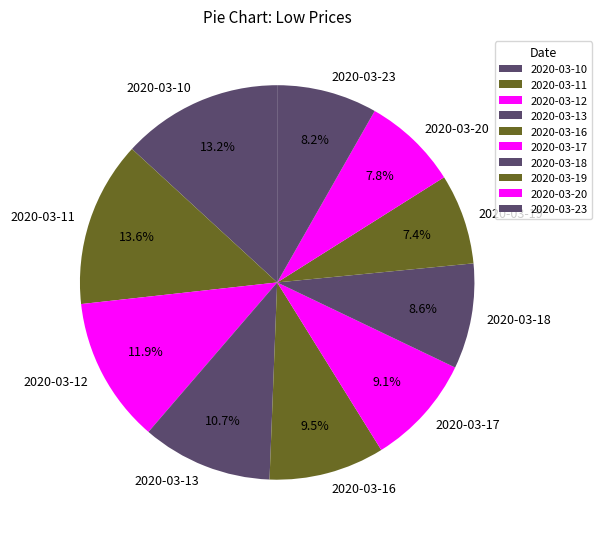

Between 2020-03-11 and 2020-03-20, which is larger?

2020-03-11